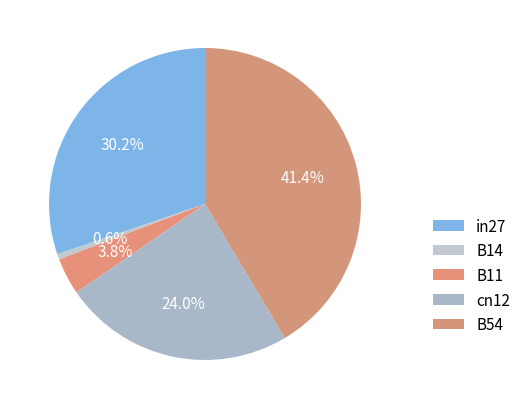

How many segments does this pie chart have?

5